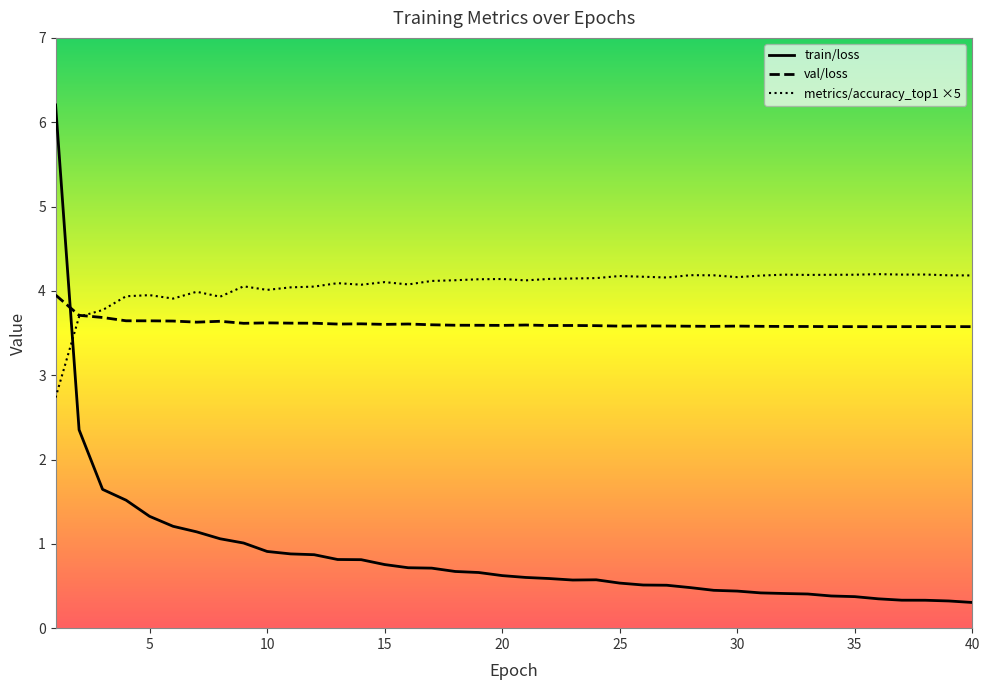

Reading right to left, list all the values displayed in this chart.

train/loss: 0.3	0.3	0.3	0.3	0.3	0.4	0.4	0.4	0.4	0.4	0.4	0.4	0.5	0.5	0.5	0.5	0.6	0.6	0.6	0.6	0.6	0.7	0.7	0.7	0.7	0.8	0.8	0.8	0.9	0.9	0.9	1.0	1.1	1.1	1.2	1.3	1.5	1.6	2.4	6.2
val/loss: 3.6	3.6	3.6	3.6	3.6	3.6	3.6	3.6	3.6	3.6	3.6	3.6	3.6	3.6	3.6	3.6	3.6	3.6	3.6	3.6	3.6	3.6	3.6	3.6	3.6	3.6	3.6	3.6	3.6	3.6	3.6	3.6	3.6	3.6	3.6	3.6	3.6	3.7	3.7	4.0
metrics/accuracy_top1: 4.2	4.2	4.2	4.2	4.2	4.2	4.2	4.2	4.2	4.2	4.2	4.2	4.2	4.2	4.2	4.2	4.2	4.1	4.1	4.1	4.1	4.1	4.1	4.1	4.1	4.1	4.1	4.1	4.1	4.0	4.0	4.1	3.9	4.0	3.9	3.9	3.9	3.8	3.7	2.7